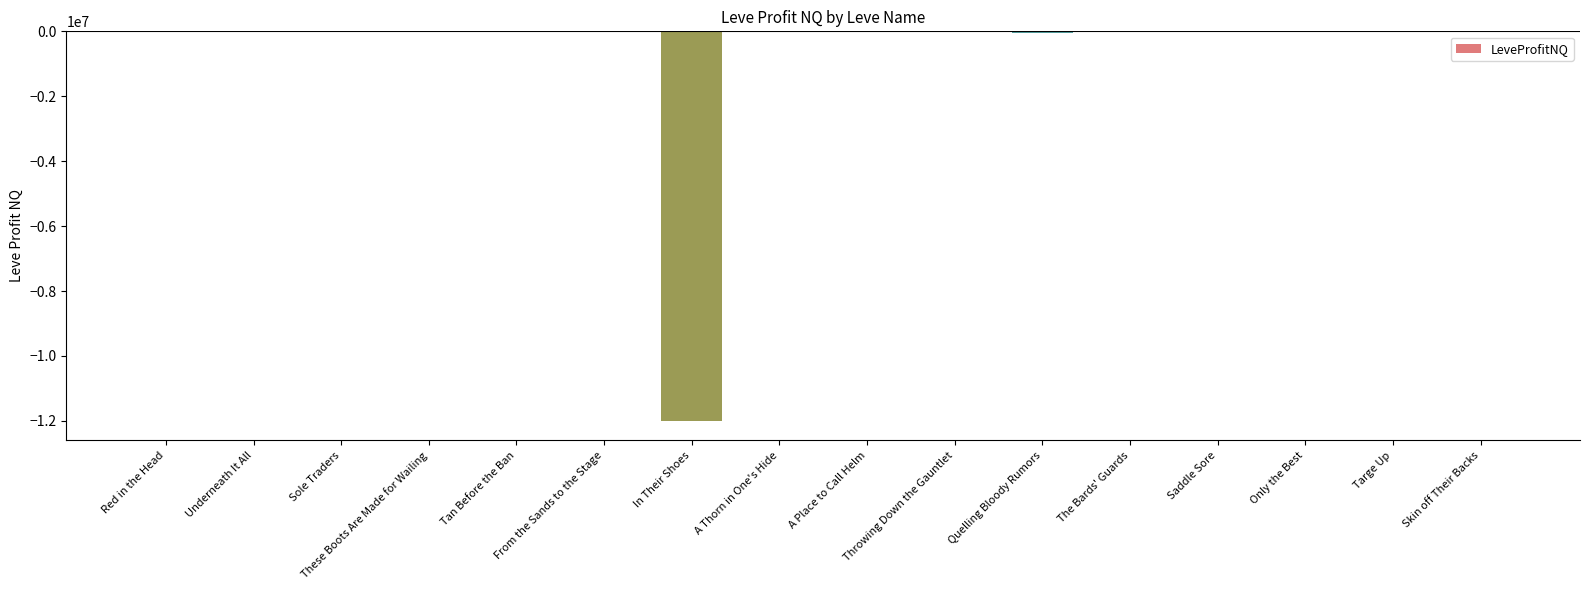

Does the chart contain stacked bars?

No